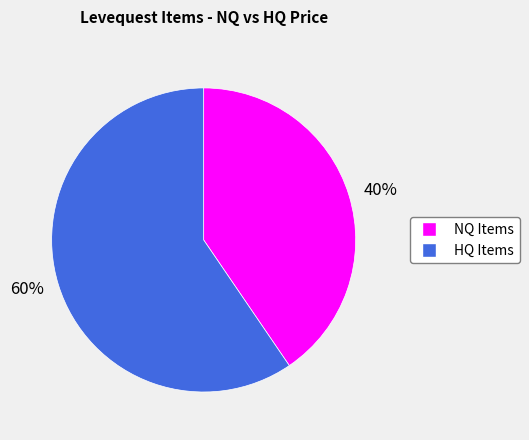

Approximately how many times larger is the value at 60% compared to 40%?

1.5